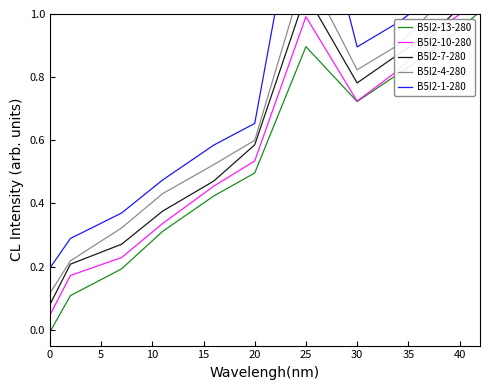

What is the label of the 6th point from the left?

20